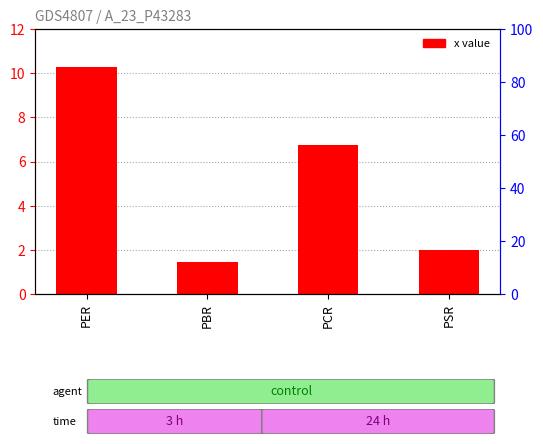

What is the difference between the values at PER and PSR?

8.3